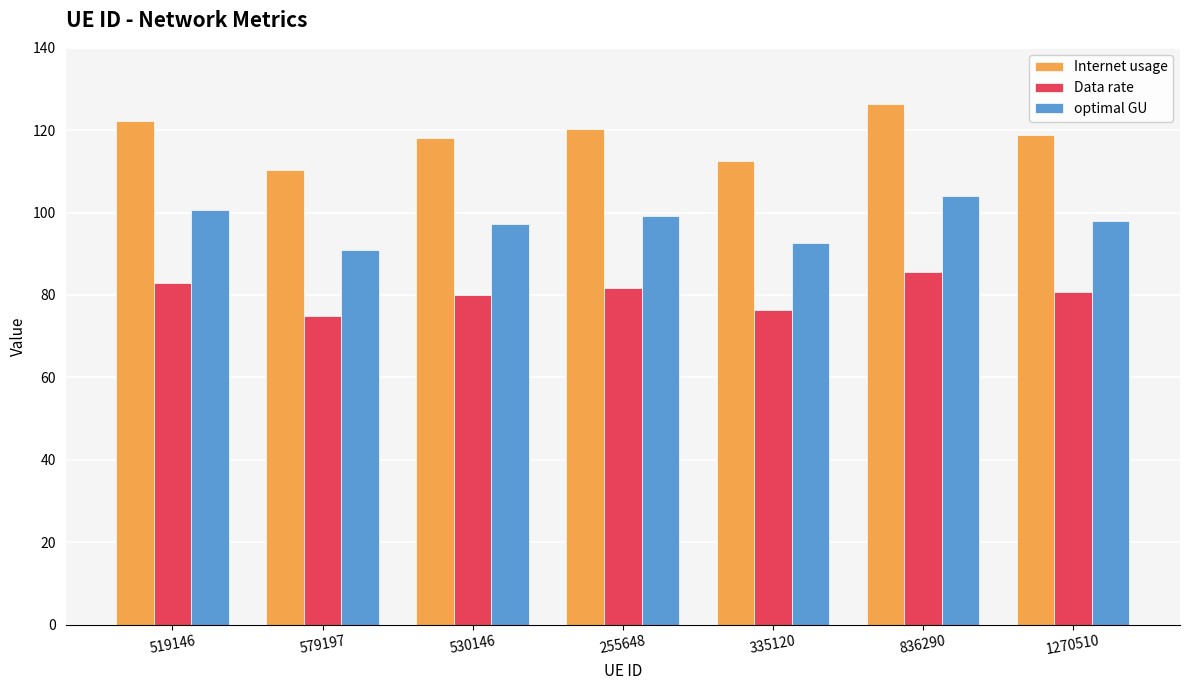

What is the sum of all Data rate values?

562.4